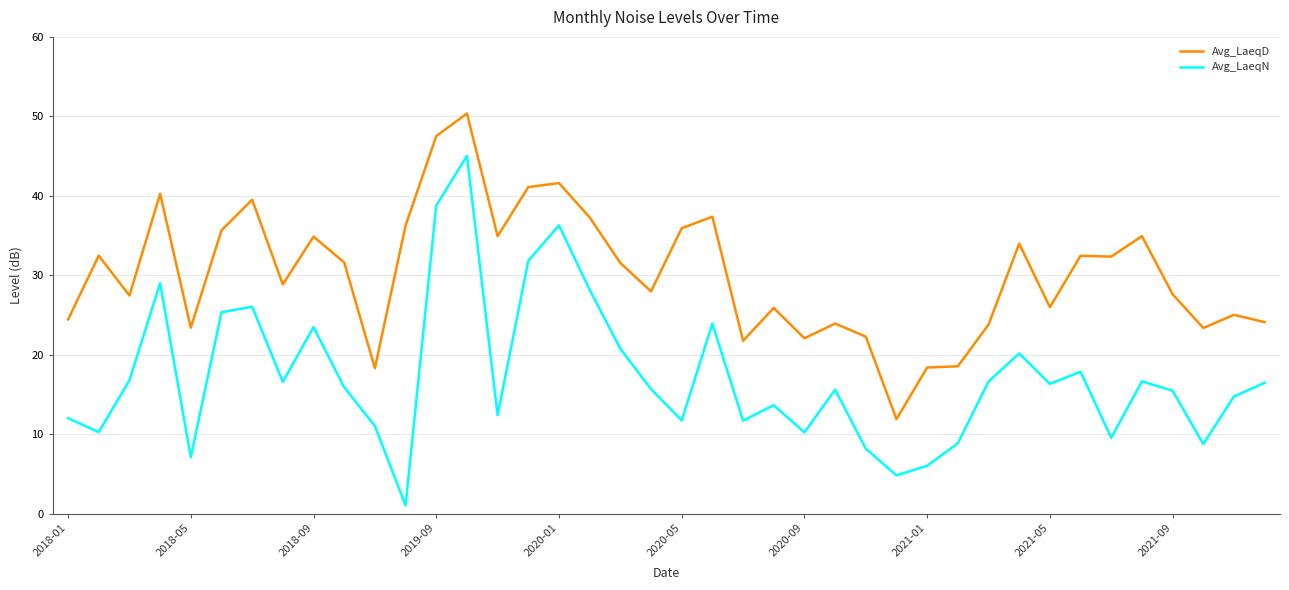

Rank the series by their maximum value, from highest to lowest.

Avg_LaeqD, Avg_LaeqN